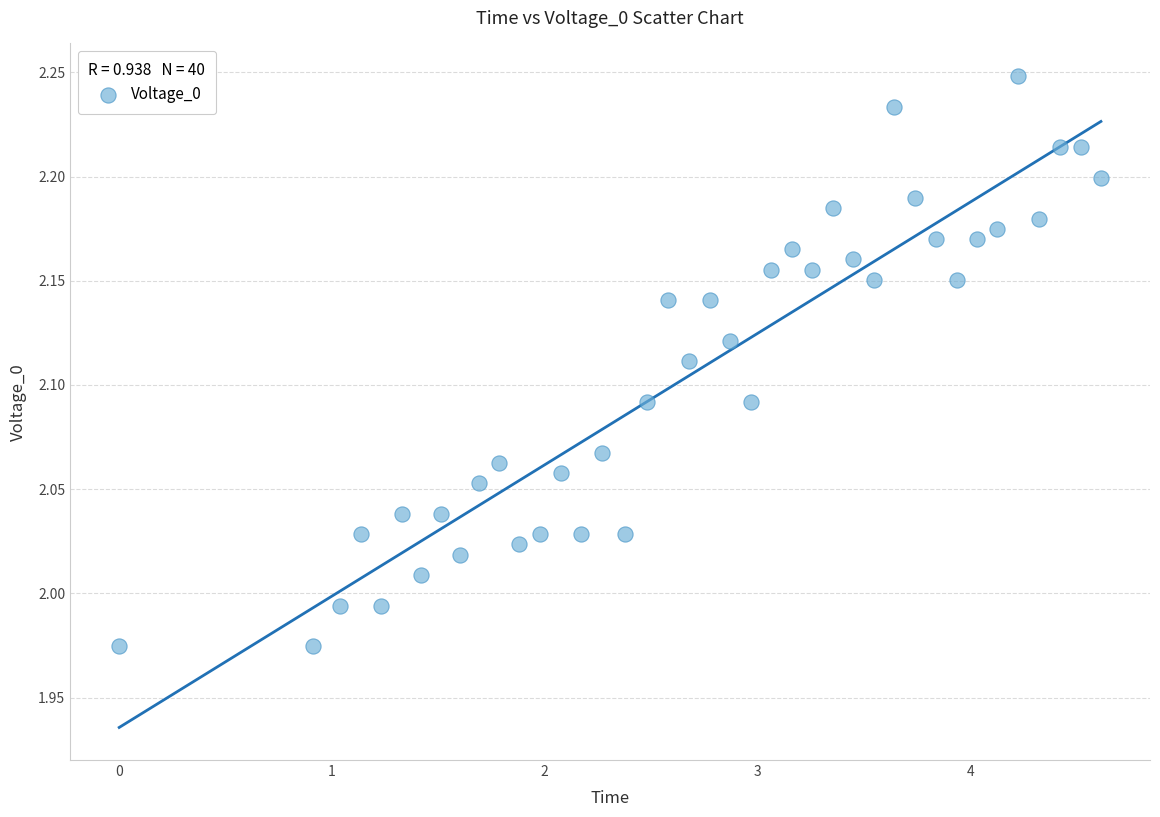

What is the range of Y values (max minus min)?

0.3